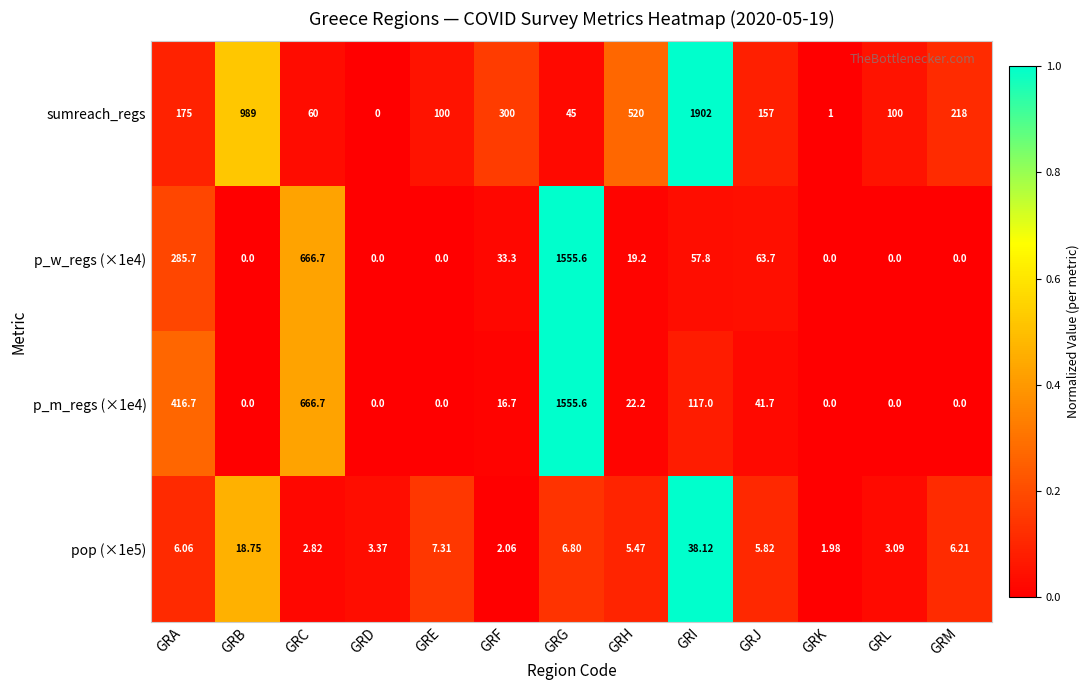

At which label is sumreach_regs closest to 951?

GRB